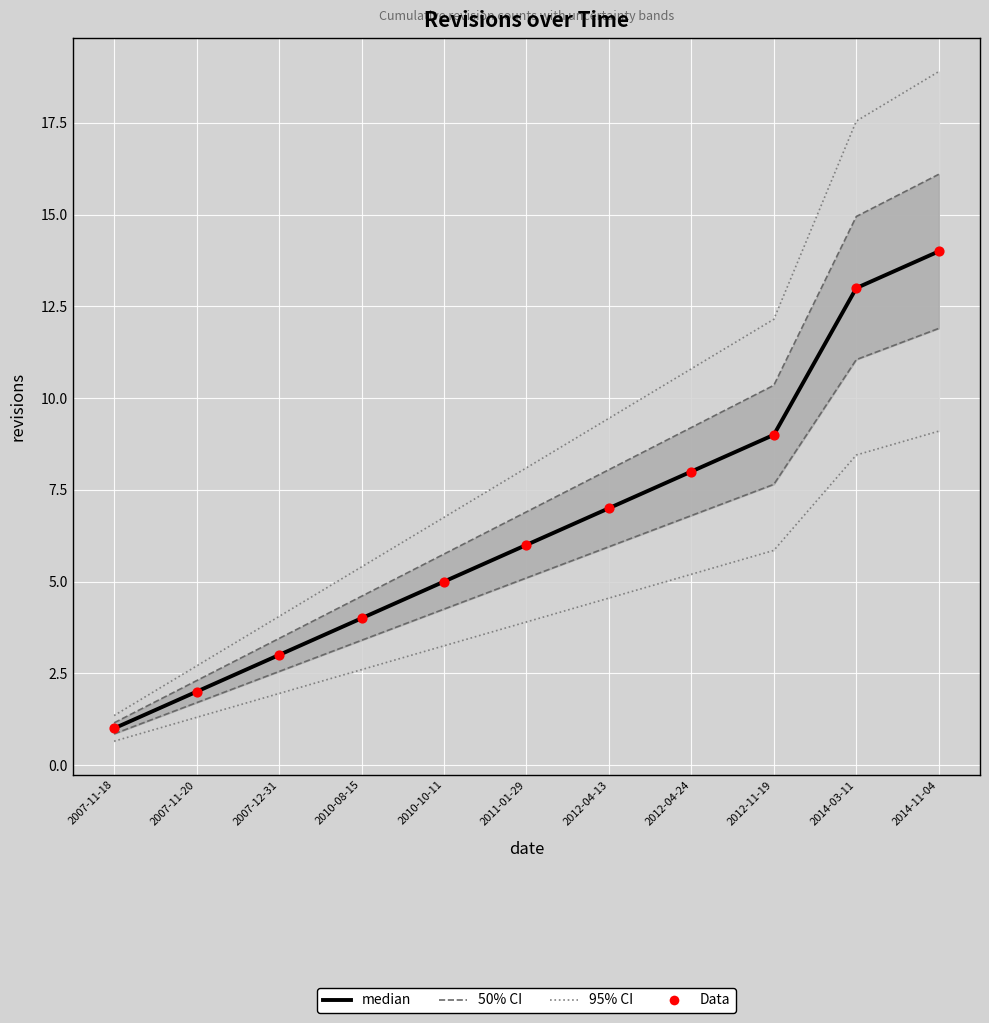

What is the total value across all series at 2007-12-31?

9.4